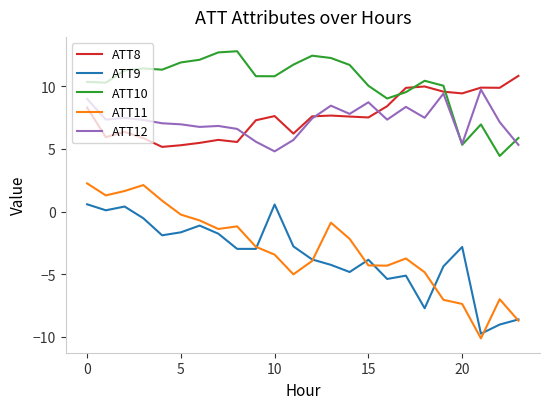

What is the difference between the maximum and second lowest values in the ATT9 series?

9.6